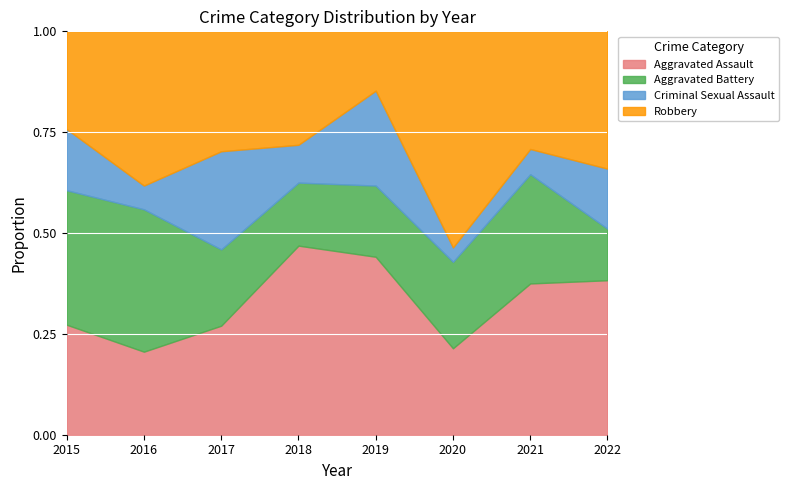

What is the total value across all series at 2016?

1.0